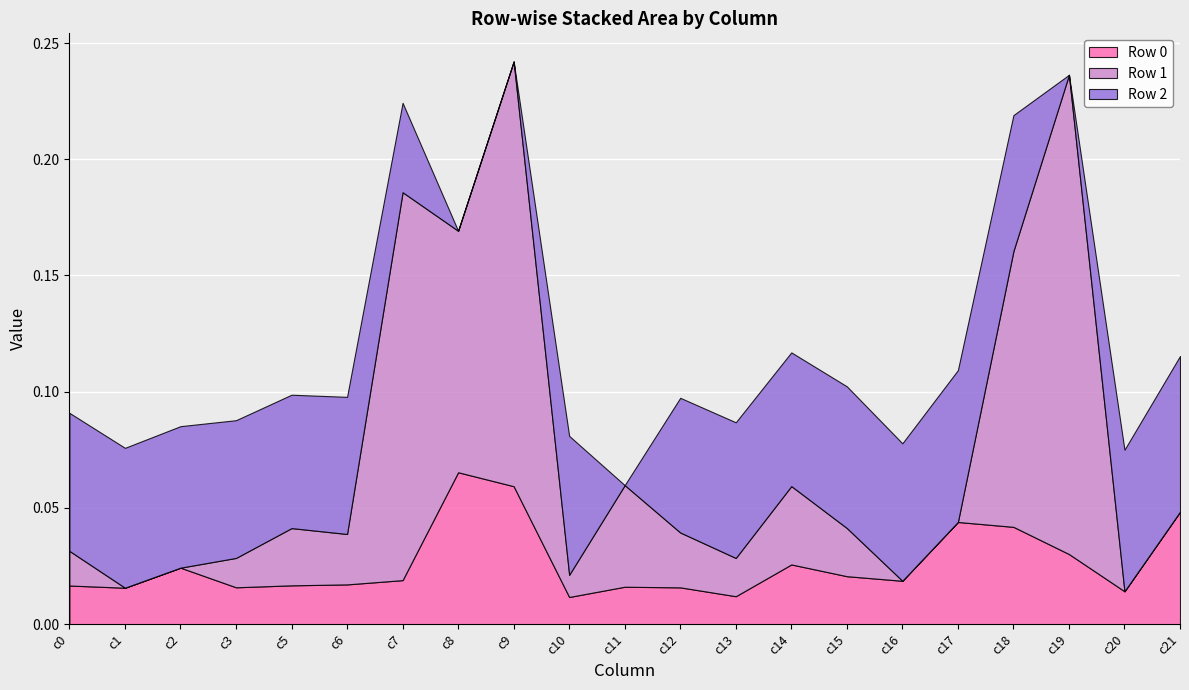

Does the chart display data point markers on the line(s)?

No